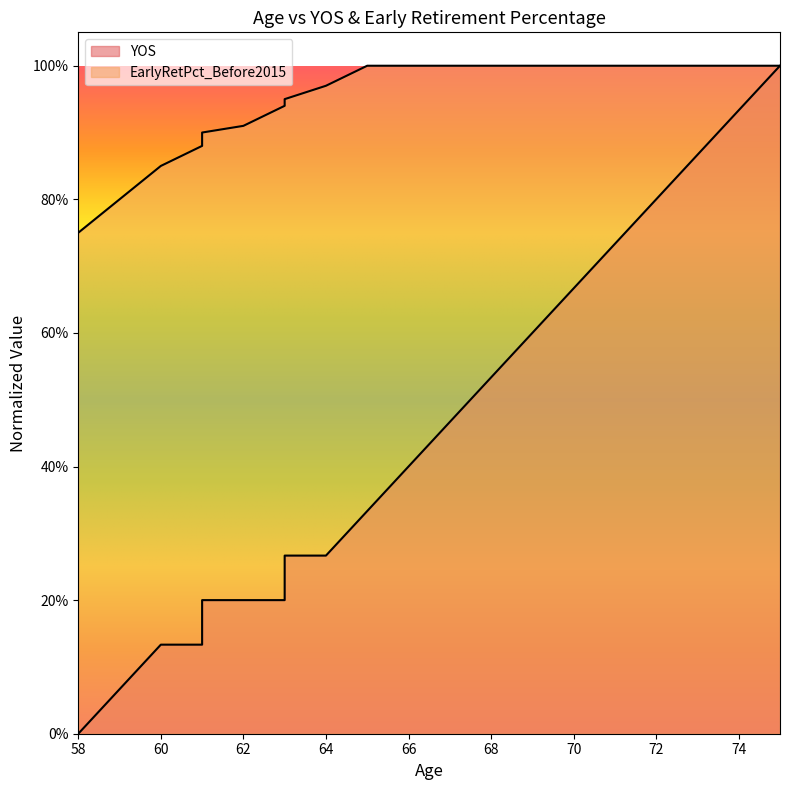

Reading right to left, transcribe all the data shown in this chart.

YOS: 75=1.0	74=0.9	73=0.9	72=0.8	71=0.7	70=0.7	69=0.6	68=0.5	67=0.5	66=0.4	65=0.3	64=0.3	63=0.3	63=0.2	62=0.2	61=0.2	61=0.1	60=0.1	59=0.1	58=0.0
EarlyRetPct_Before2015: 75=1.0	74=1.0	73=1.0	72=1.0	71=1.0	70=1.0	69=1.0	68=1.0	67=1.0	66=1.0	65=1.0	64=1.0	63=0.9	63=0.9	62=0.9	61=0.9	61=0.9	60=0.8	59=0.8	58=0.8